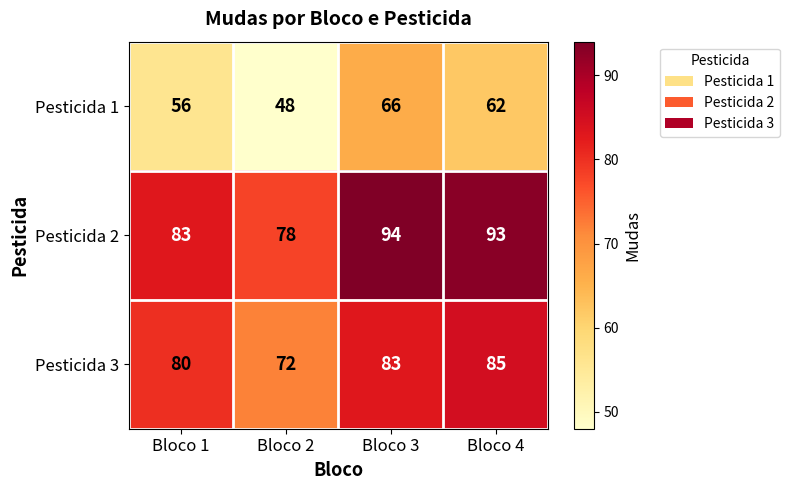

Where is Pesticida 1 nearest to the value 57?

Bloco 1